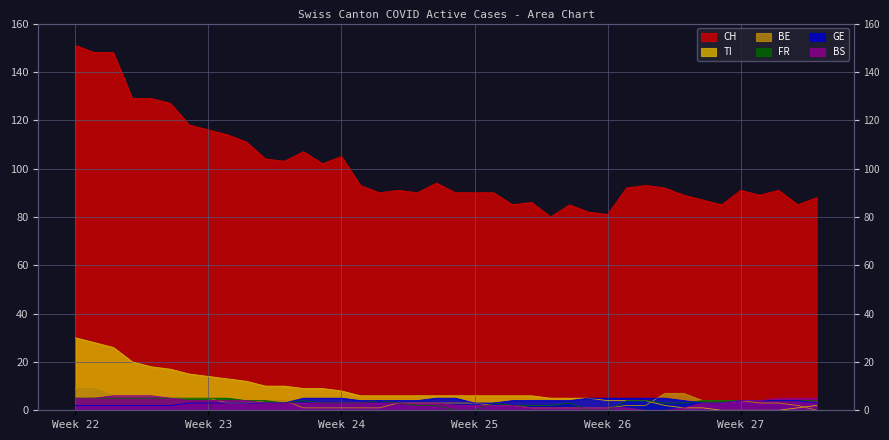

List the series in order of their peak value, highest first.

CH, TI, BE, BS, GE, FR